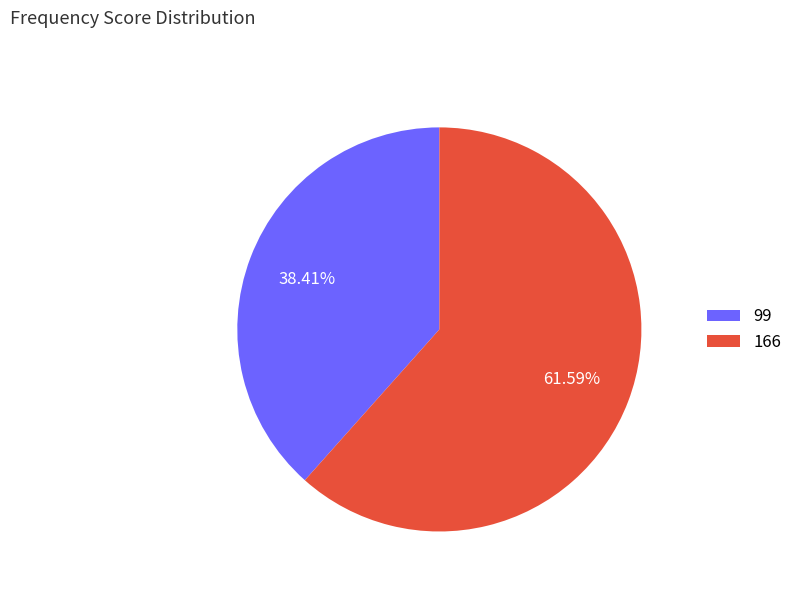

What percentage is NOT represented by 99?

61.6%